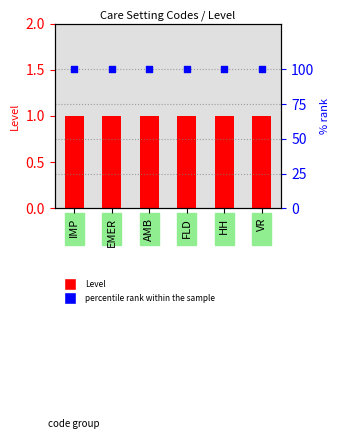

What is the total value across all series at FLD?

101